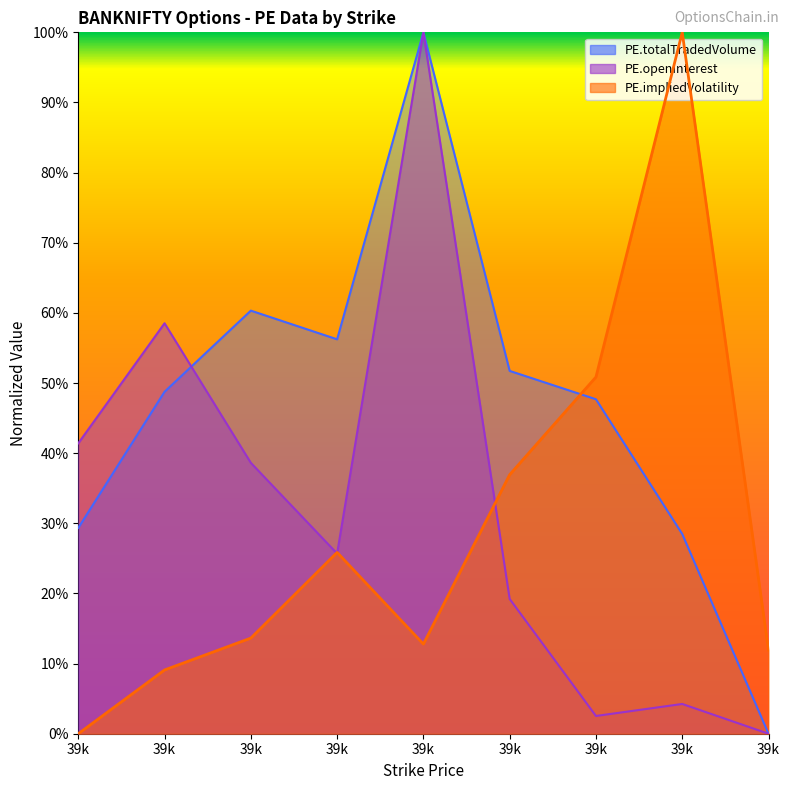

What is the difference between the PE.impliedVolatility values at 39800 and 39300?

86.4